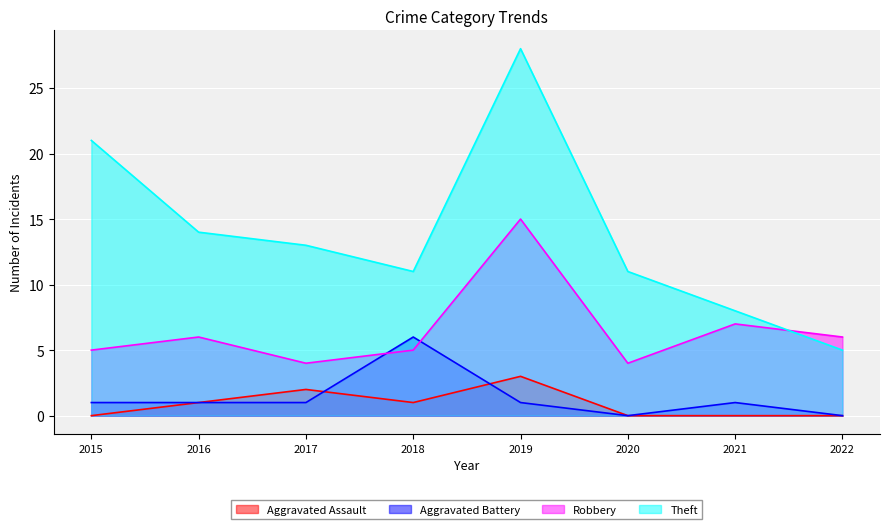

What is the value of the Aggravated Battery point at the 2nd from the left?

1